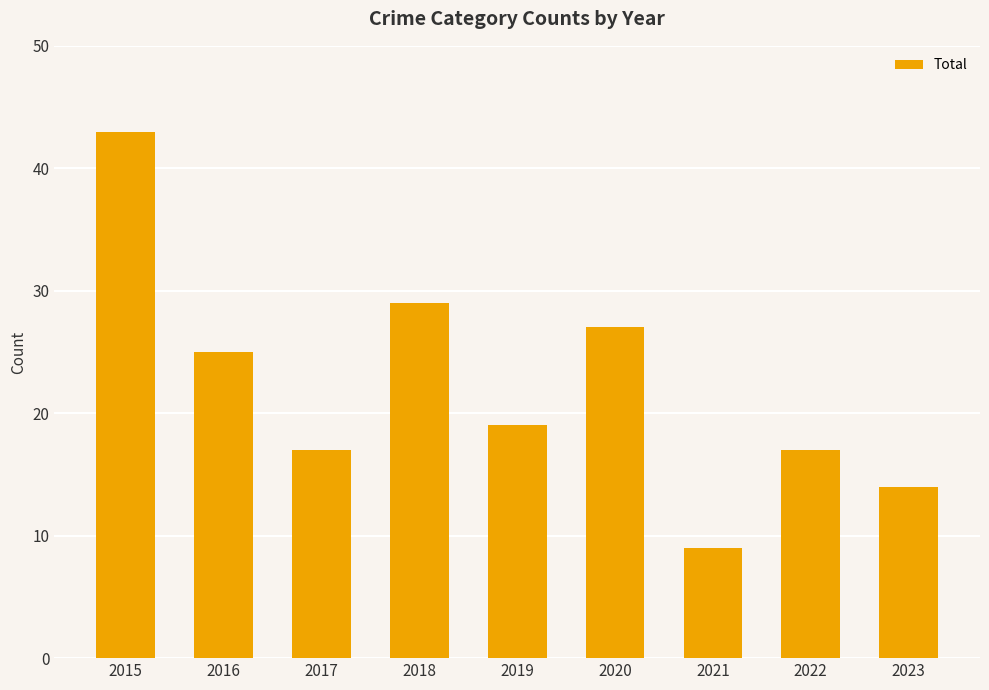

What is the change in value from 2017 to 2020?

+10